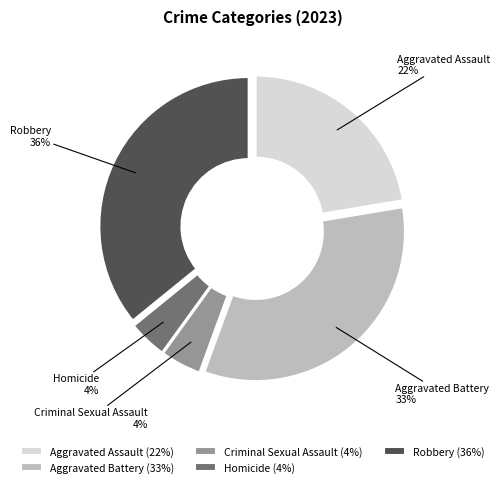

To the nearest percent, what is the difference between the largest and smallest slice percentages?

32%